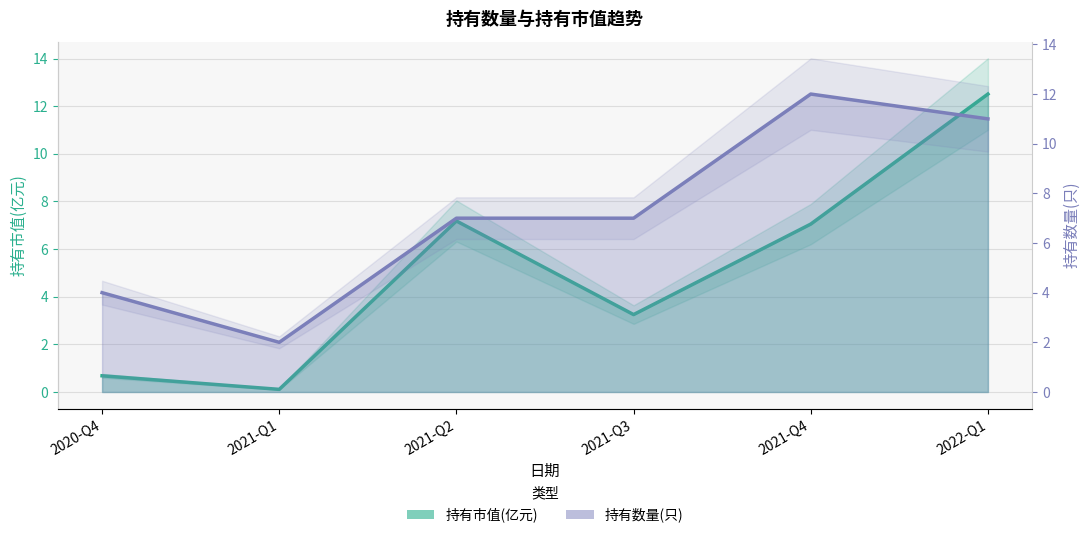

What is the average value of the 持有数量(只) series?

7.2